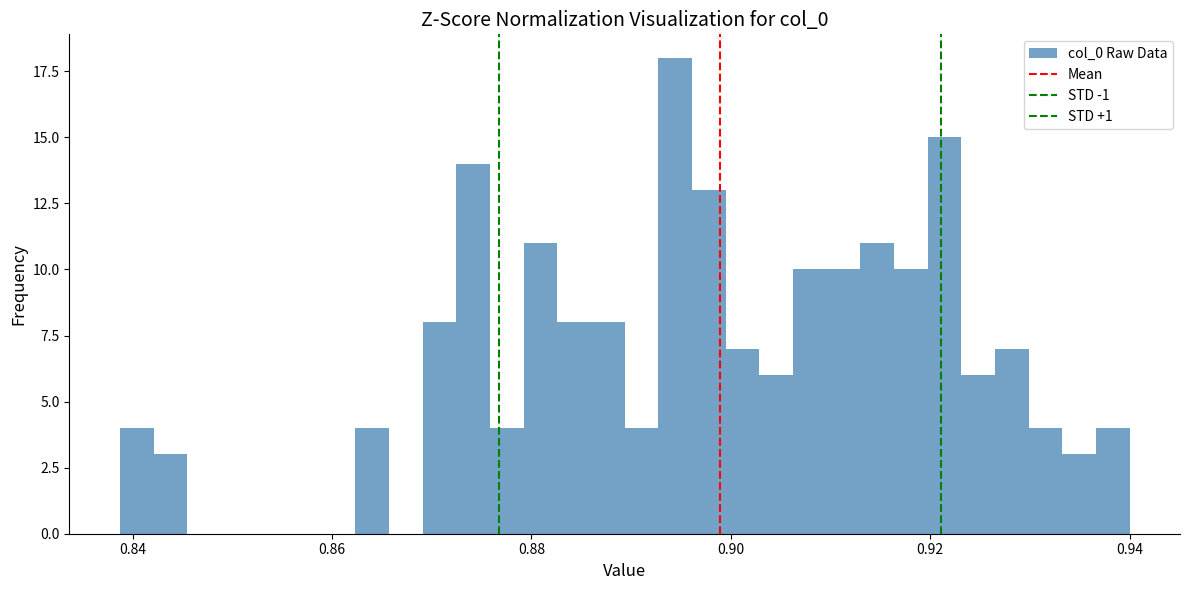

Around what value on the x-axis is the tallest bar? Give the approximate position of its centre, as read against the axis.

0.894